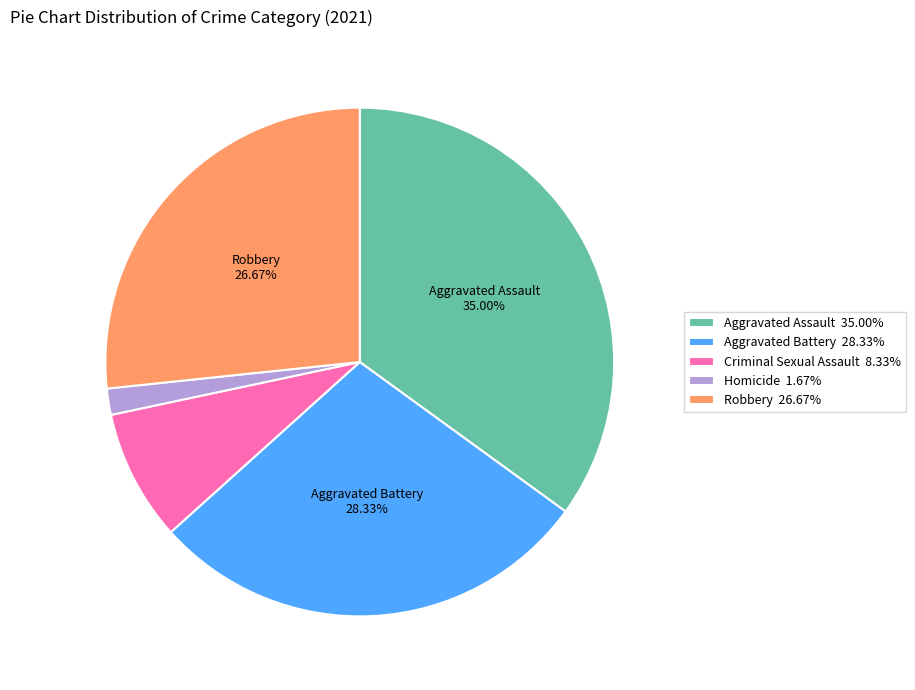

To the nearest percent, what is the average slice percentage?

20%